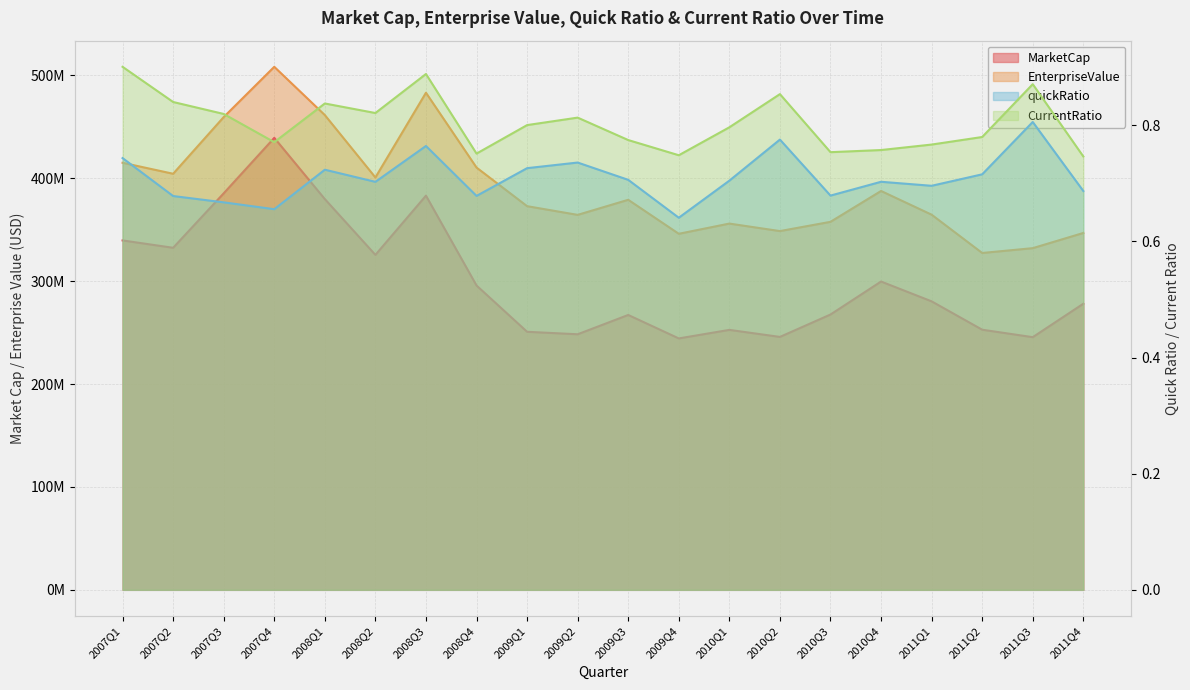

Which series changed the most between 2009Q4 and 2010Q3?

MarketCap